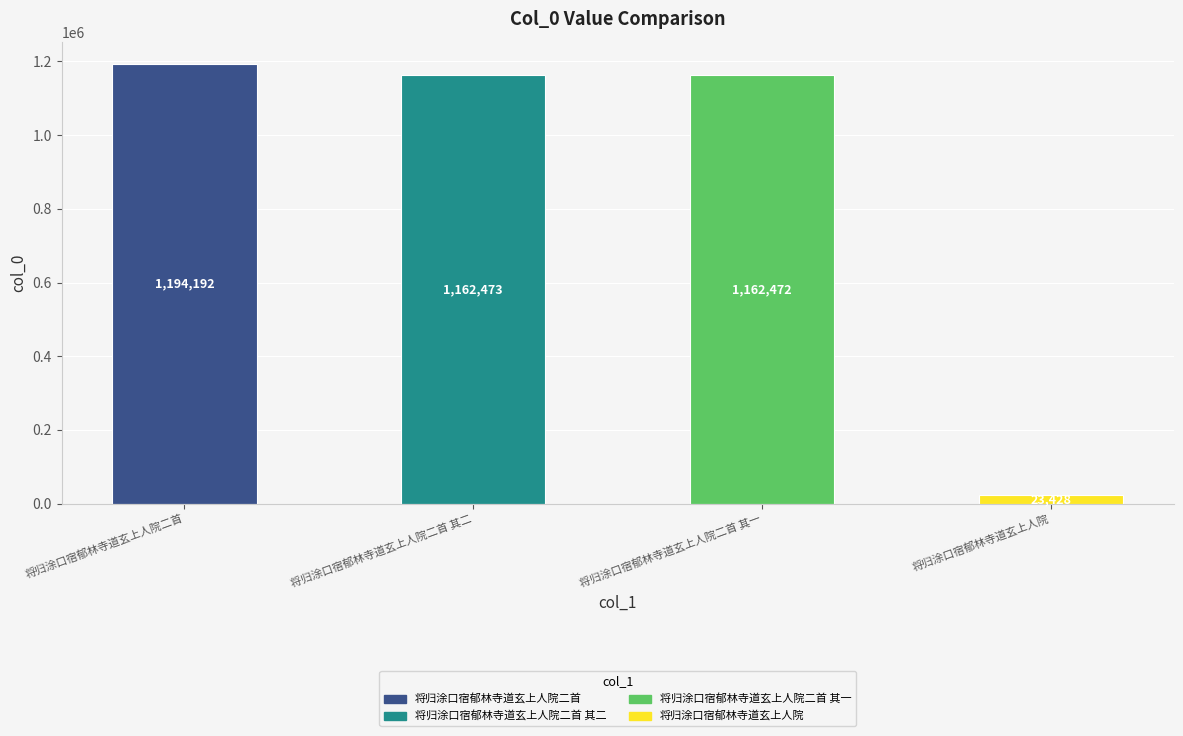

Between 将归涂口宿郁林寺道玄上人院二首 其二 and 将归涂口宿郁林寺道玄上人院二首 其一, which is larger?

将归涂口宿郁林寺道玄上人院二首 其二